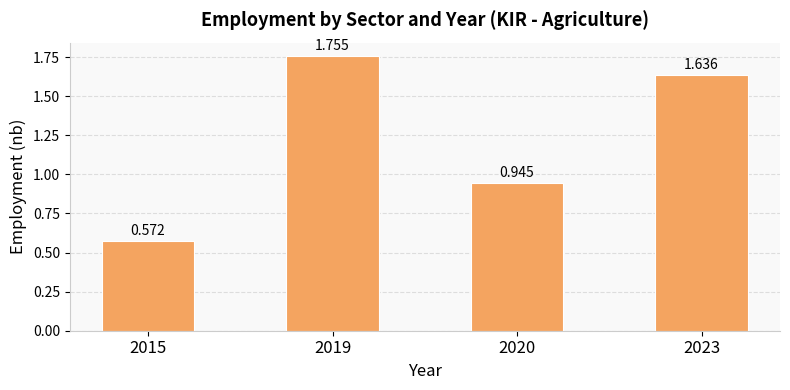

What is the sum of the values at 2019 and 2023?

3.4